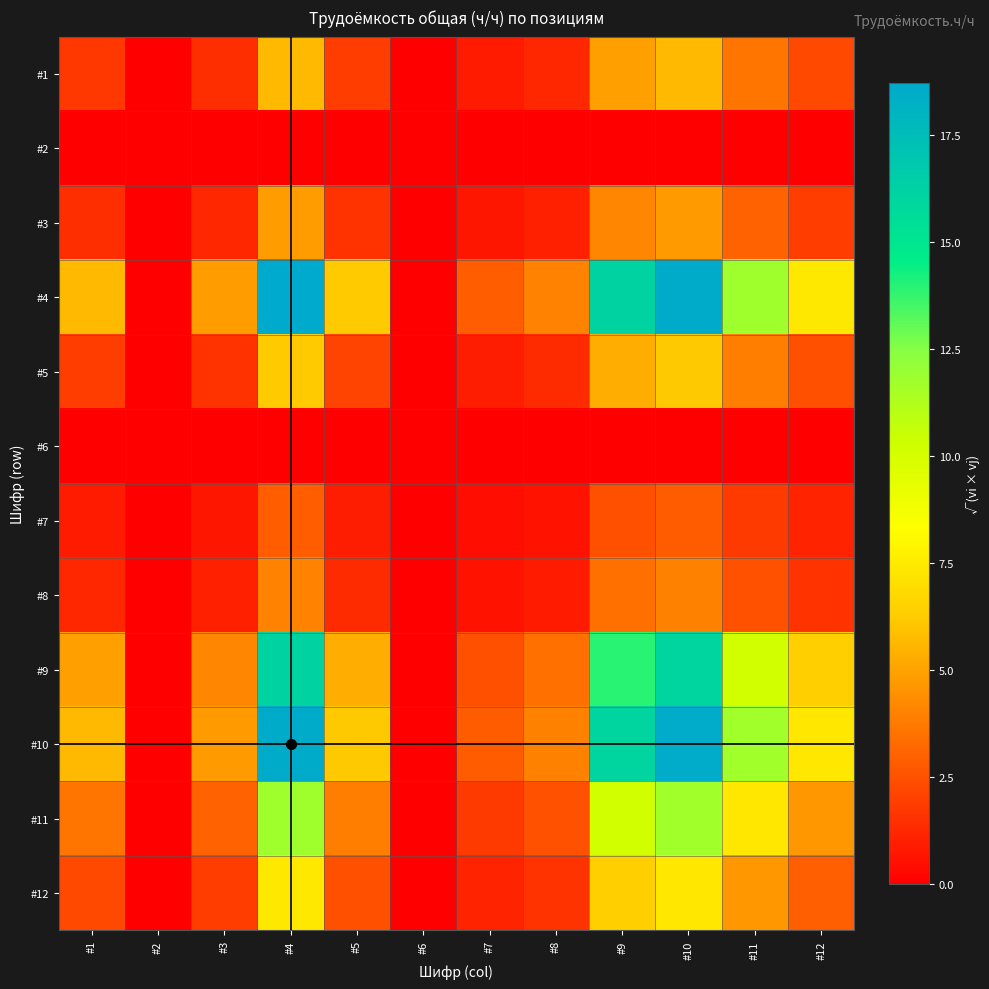

At how many categories does at least one series exceed 15?

3